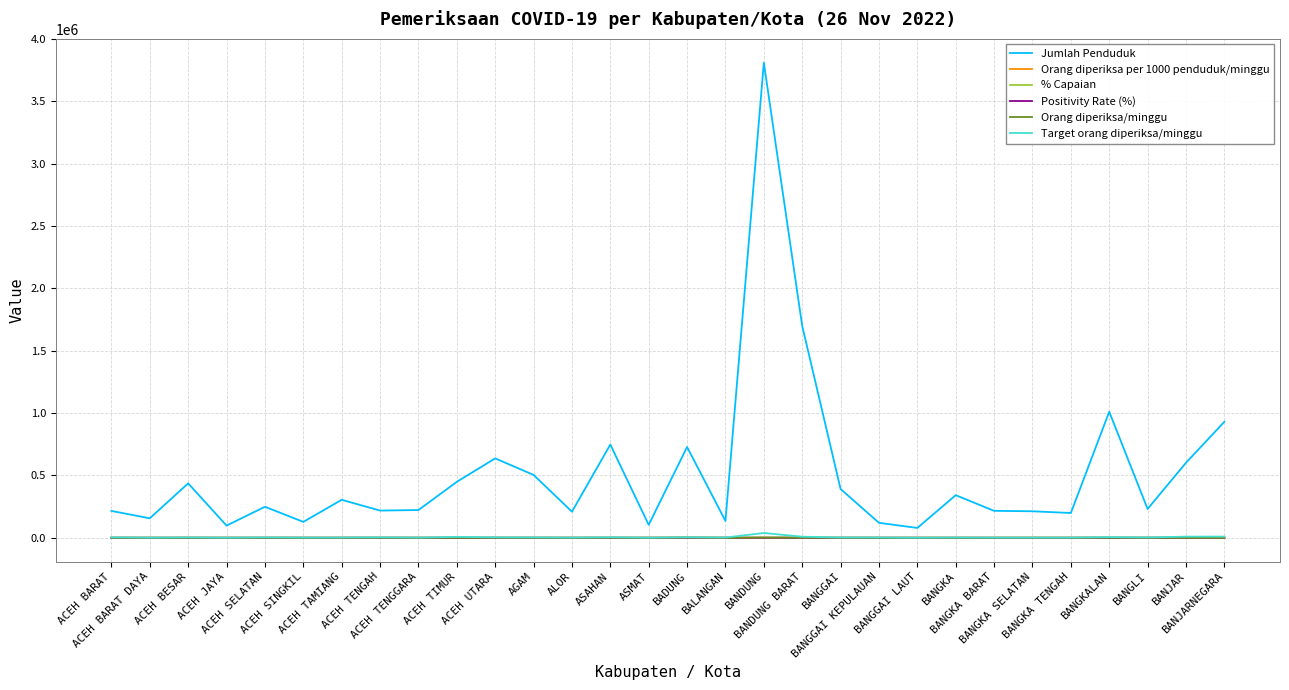

What is the difference between the Orang diperiksa per 1000 penduduk/minggu values at BANGGAI and BANGKALAN?

0.2